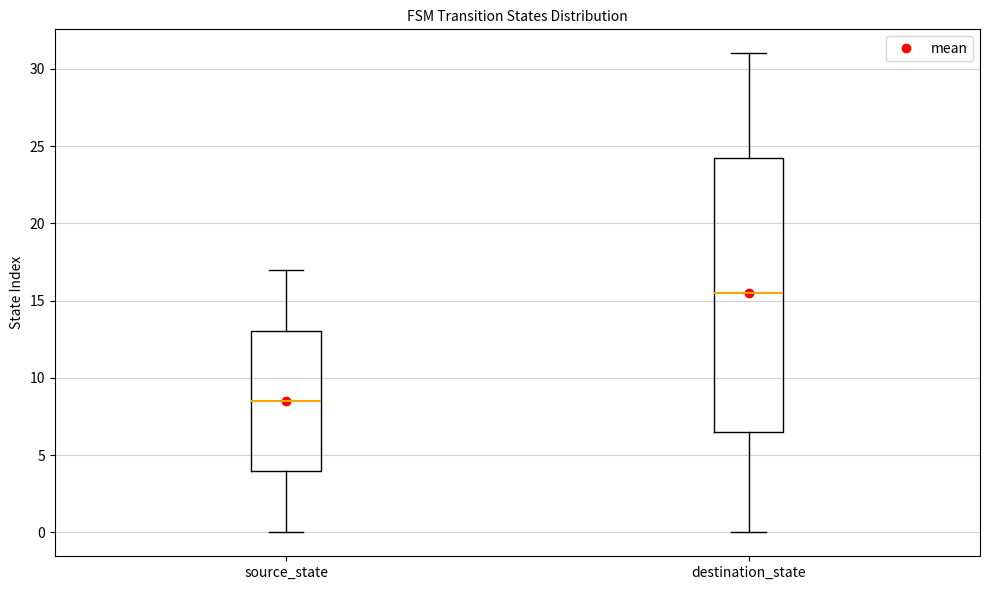

Which box is the tallest, from its lower edge to its upper edge?

destination_state